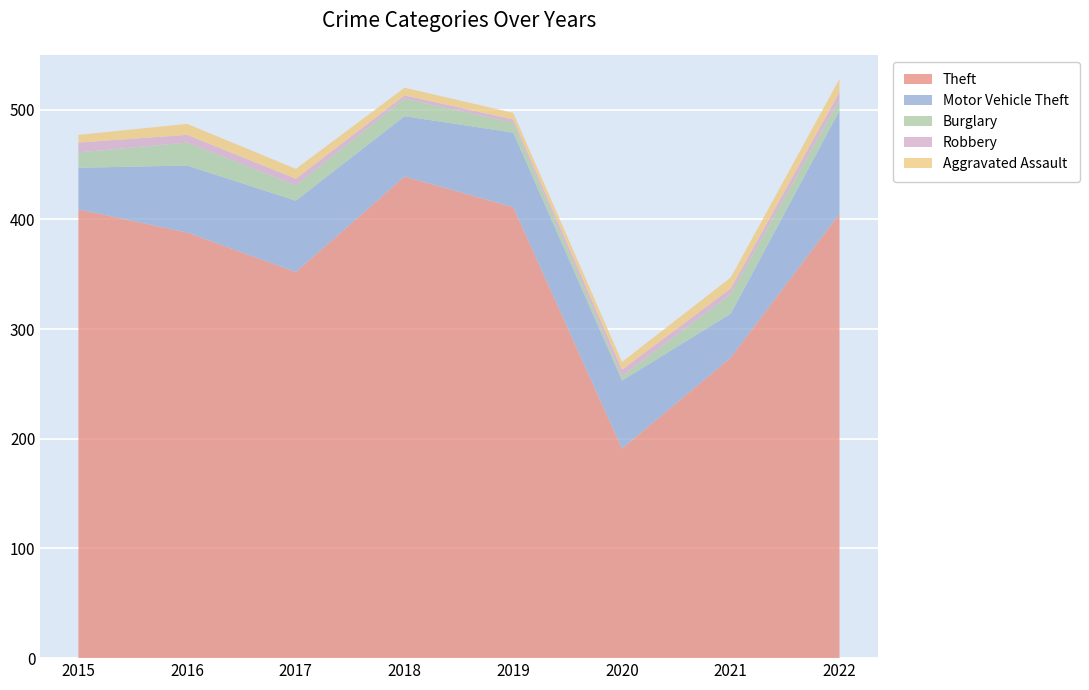

Reading right to left, extract all data points from this chart.

Theft: 2022=405	2021=274	2020=191	2019=411	2018=439	2017=352	2016=388	2015=409
Motor Vehicle Theft: 2022=94	2021=40	2020=62	2019=68	2018=55	2017=65	2016=61	2015=38
Burglary: 2022=10	2021=18	2020=4	2019=9	2018=16	2017=14	2016=21	2015=14
Robbery: 2022=7	2021=5	2020=6	2019=3	2018=3	2017=6	2016=7	2015=9
Aggravated Assault: 2022=12	2021=10	2020=7	2019=6	2018=7	2017=9	2016=10	2015=7